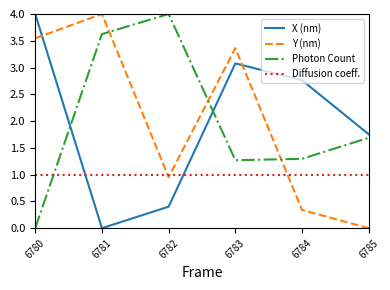

What is the maximum value for X (nm)?

4.0